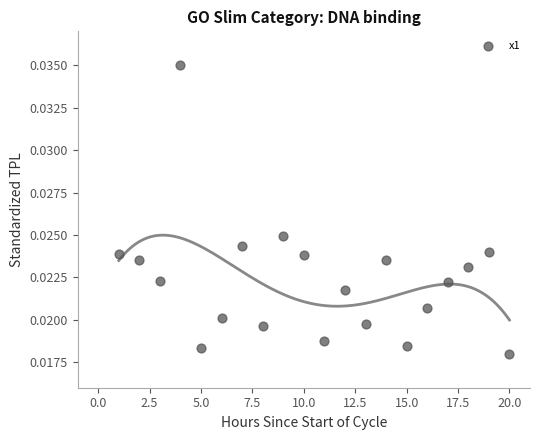

What is the range of X values (max minus min)?

19.0